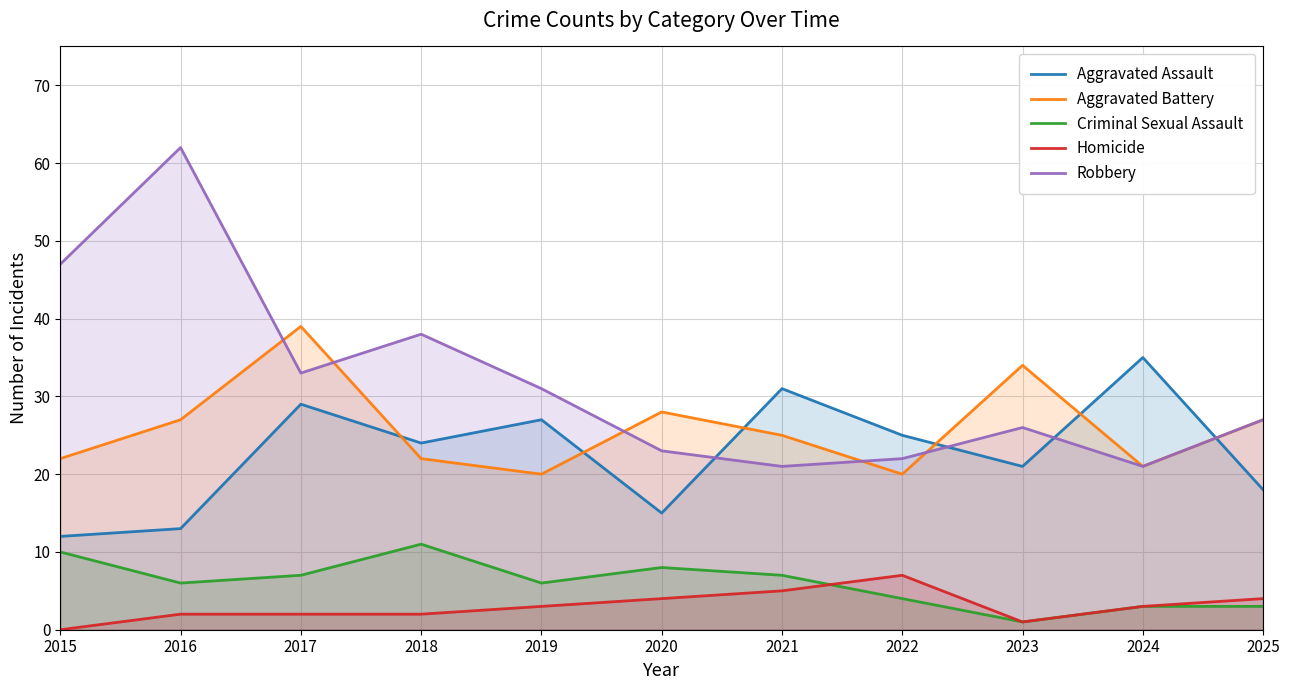

Where does the Criminal Sexual Assault series first go above 6?

2015